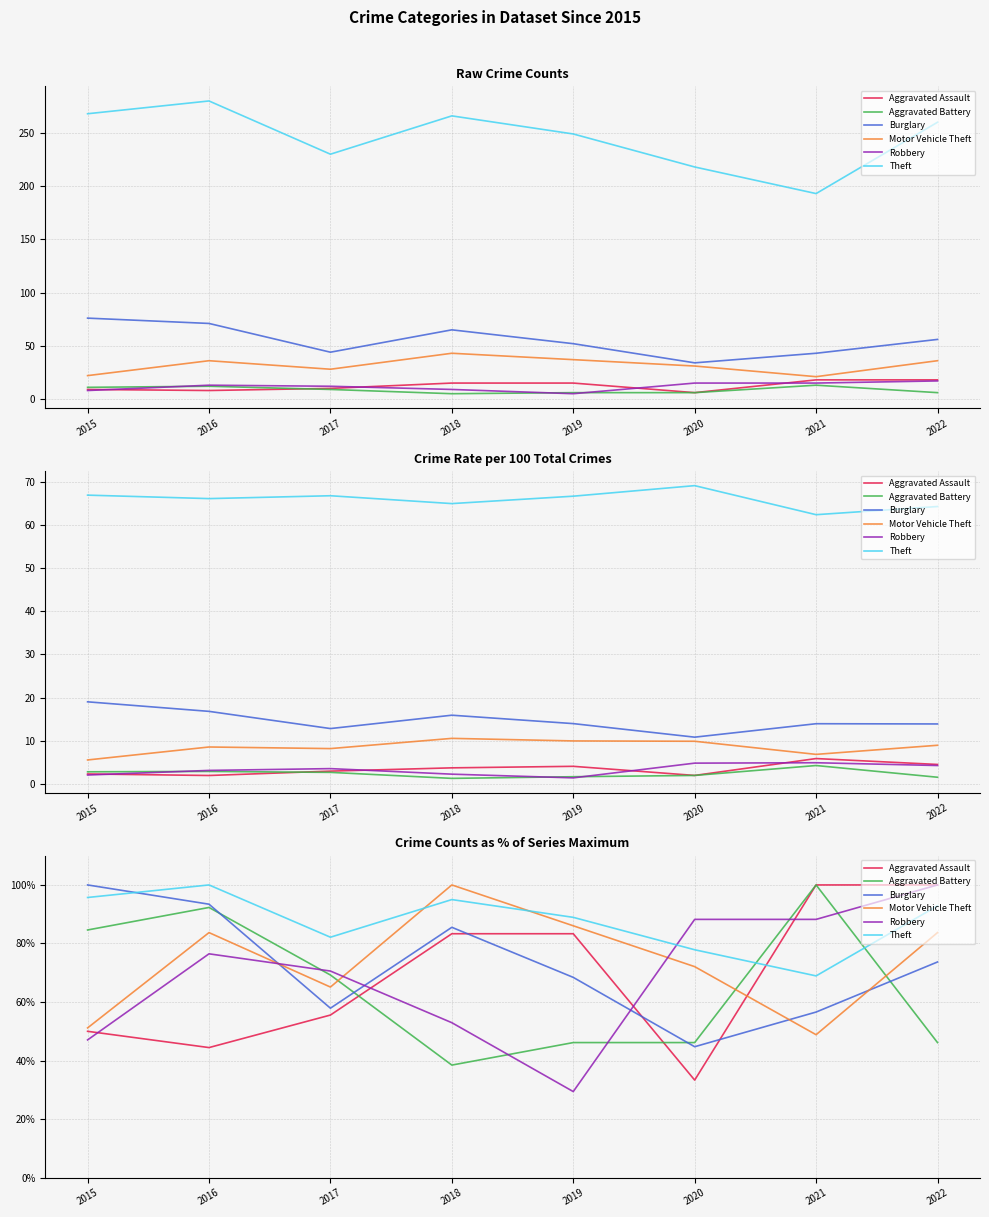

The Motor Vehicle Theft series shows 42.7 at 2020. True or false?

False